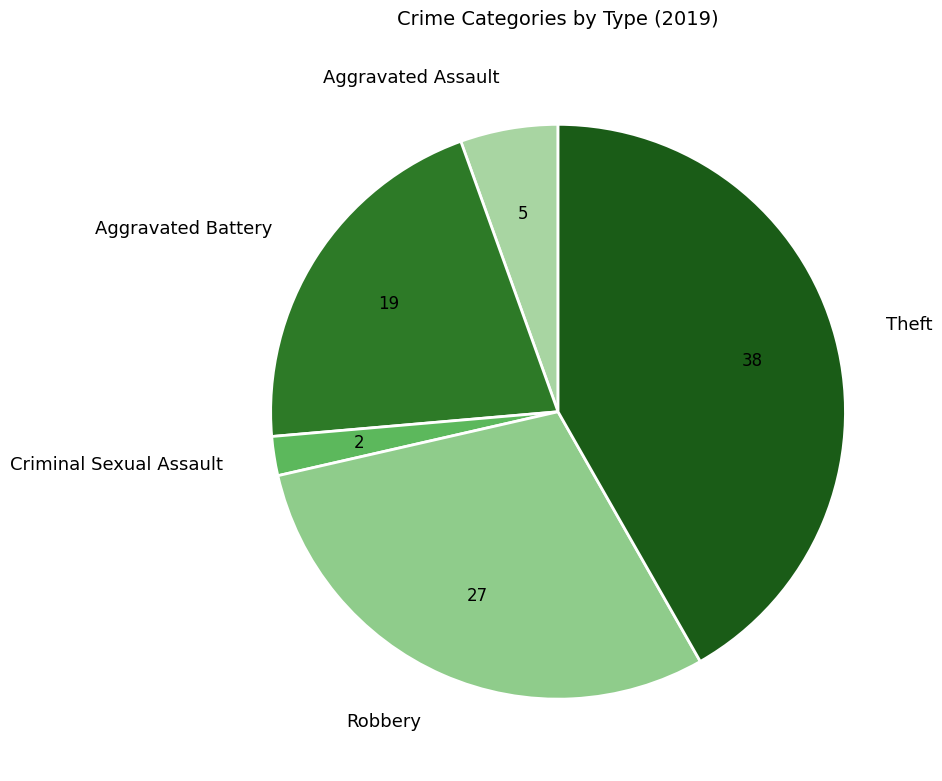

The Criminal Sexual Assault slice represents 10% of the pie. True or false?

False